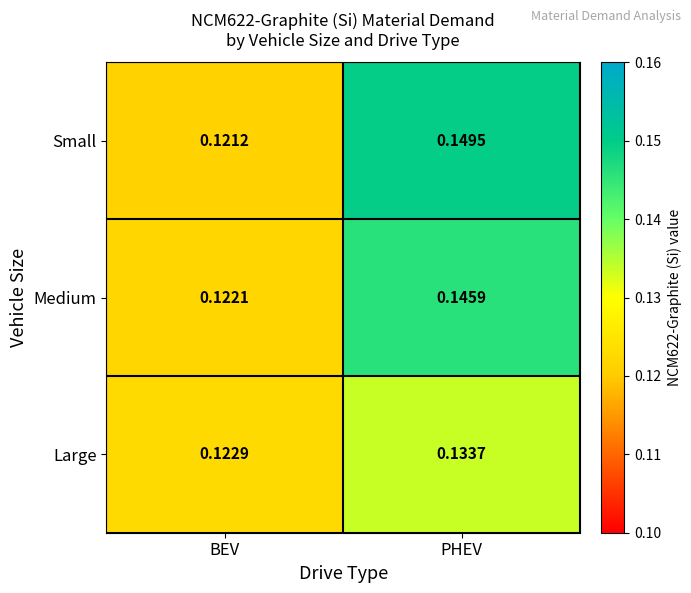

Rank the series by their average value, from highest to lowest.

Small, Medium, Large